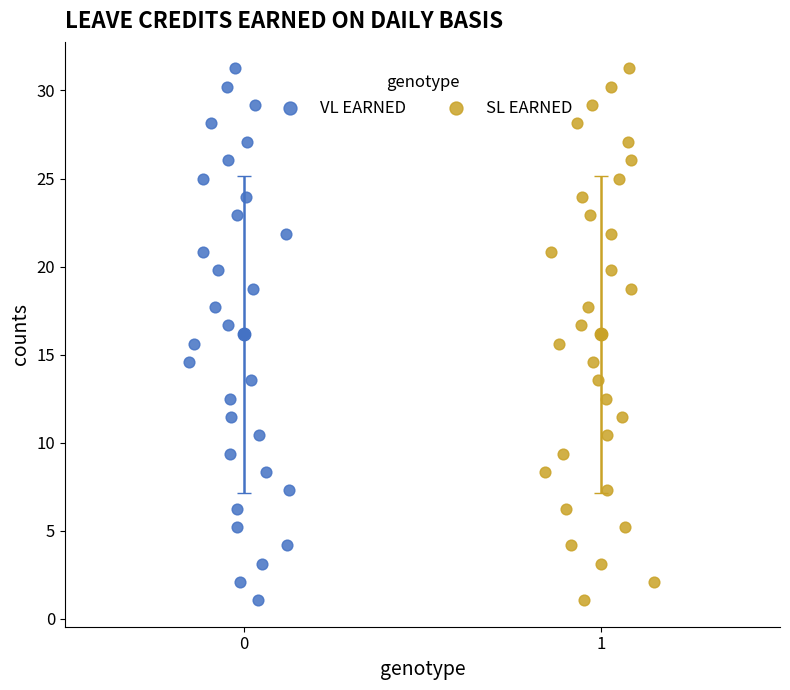

What are all the series names shown in the legend?

VL EARNED, SL EARNED